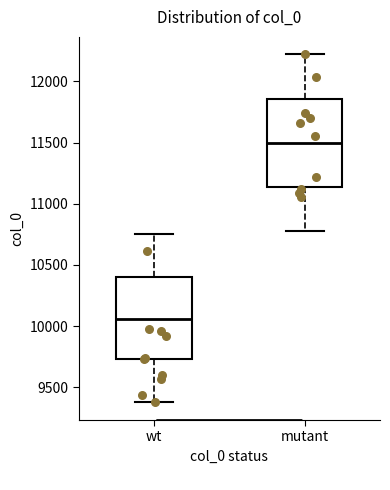

Where does the upper whisker of the box for wt end on the y-axis? The values are not printed on the chart, so give them approximately, as read against the axis.

10750